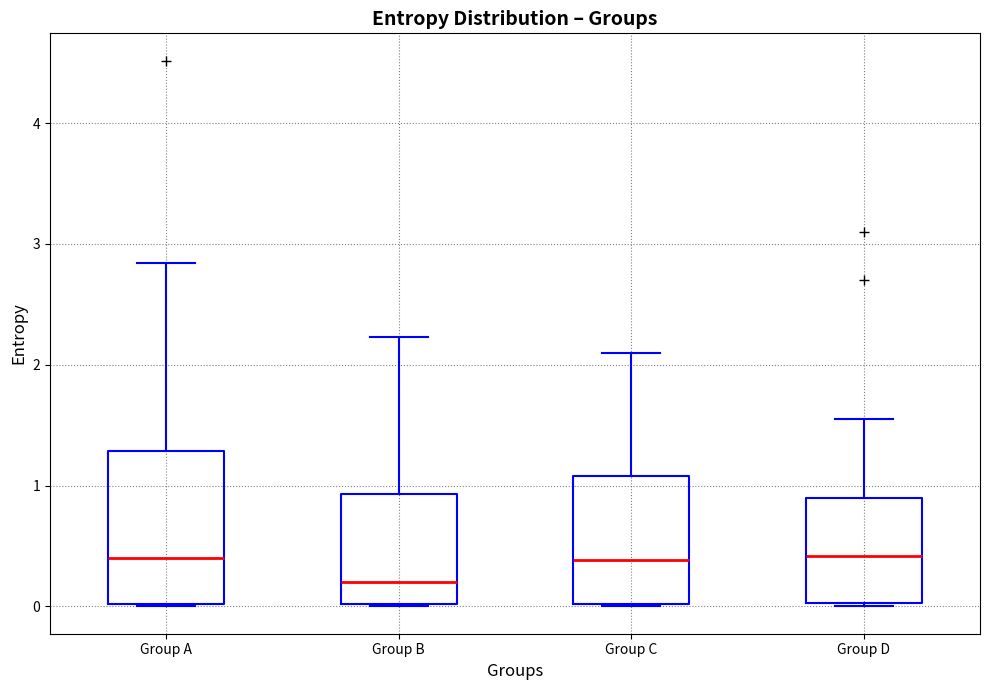

Reading left to right, transcribe this box plot: for each box, give where its median line is, the range the box spans, and where its two whiskers end, as read against the y-axis. The values are not printed on the chart, so give them approximately, as read against the axis.

Group A: median 0.4, box 0.0 to 1.3, whiskers 0.0 to 2.8
Group B: median 0.2, box 0.0 to 0.9, whiskers 0.0 to 2.2
Group C: median 0.4, box 0.0 to 1.1, whiskers 0.0 to 2.1
Group D: median 0.4, box 0.0 to 0.9, whiskers 0.0 to 1.6